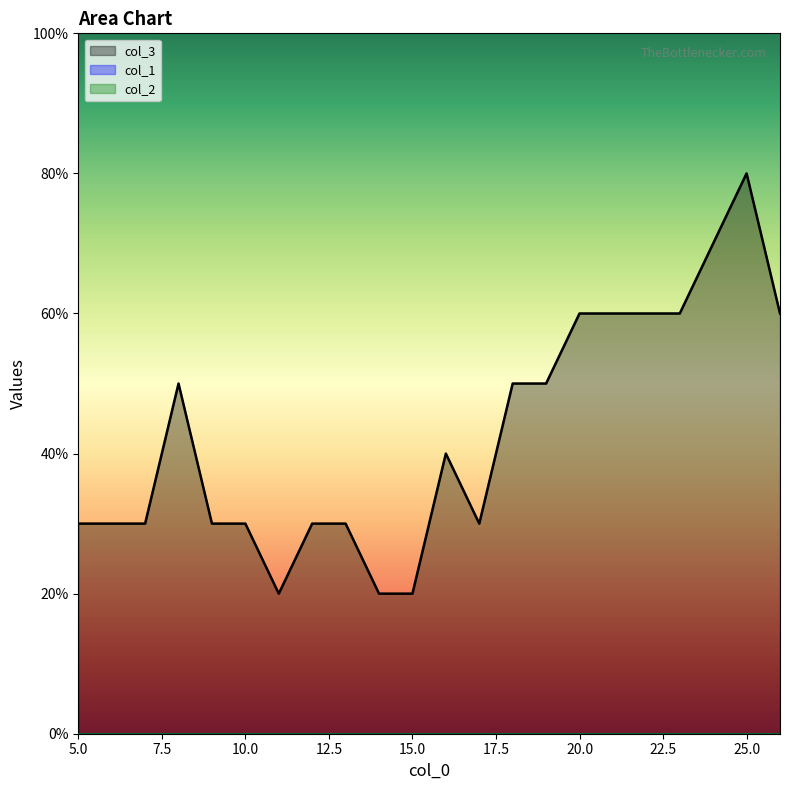

Which series has the largest total across all categories?

col_3